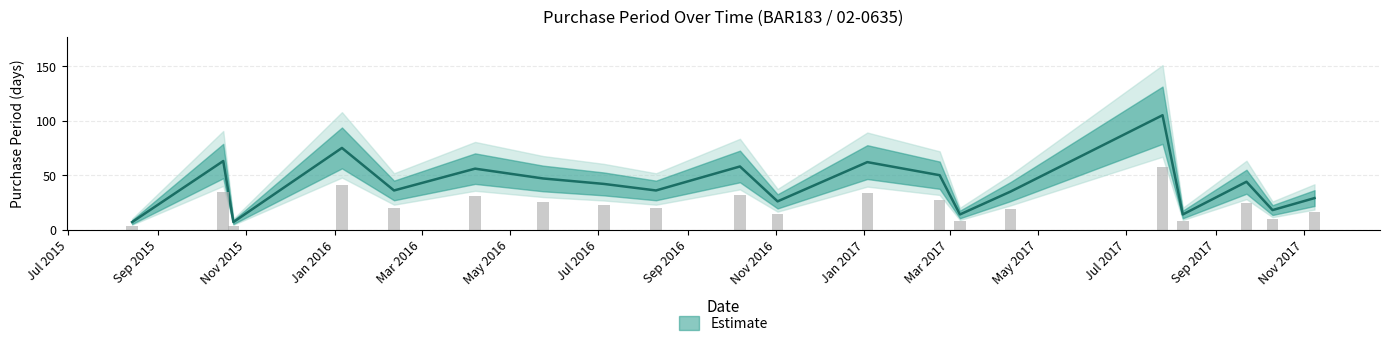

What value does the data have at 2016-02-11, to the nearest 10?

40